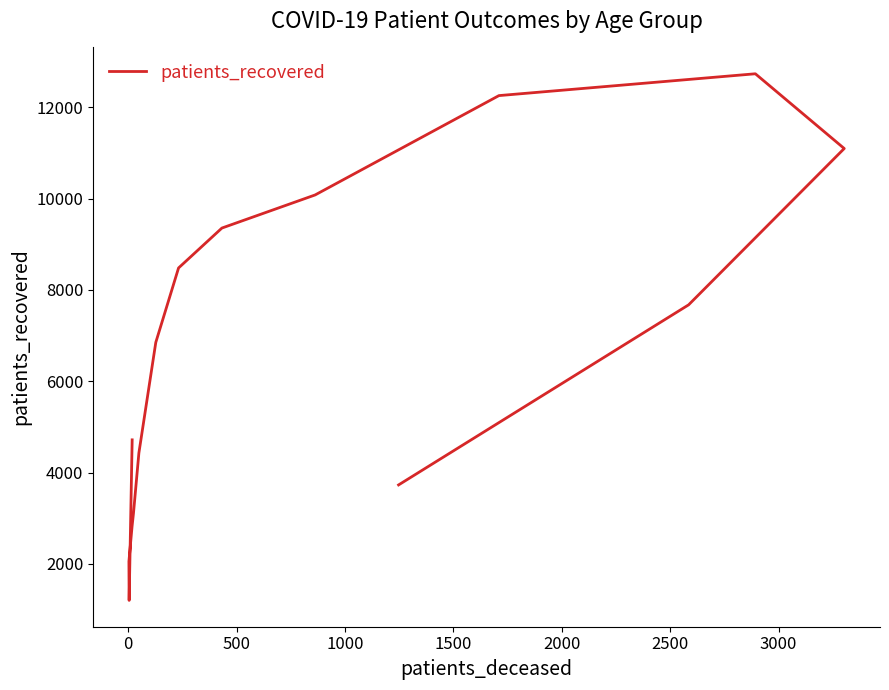

What is the value of the 5th point from the left?

2842